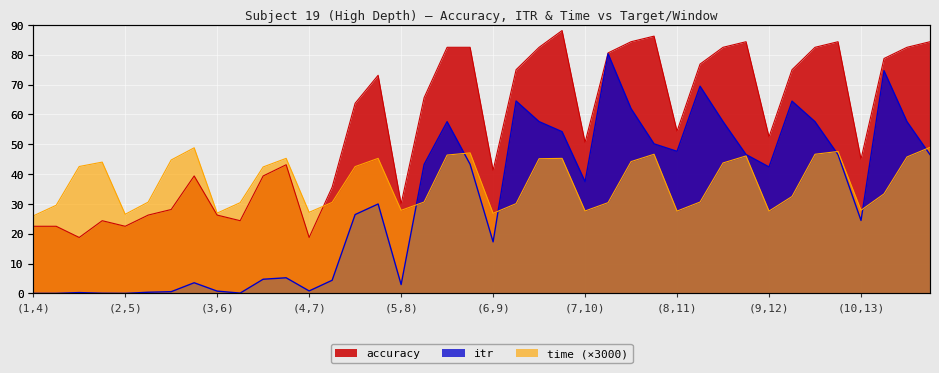

What is the label of the 12th point from the left?

(3,6)/2000